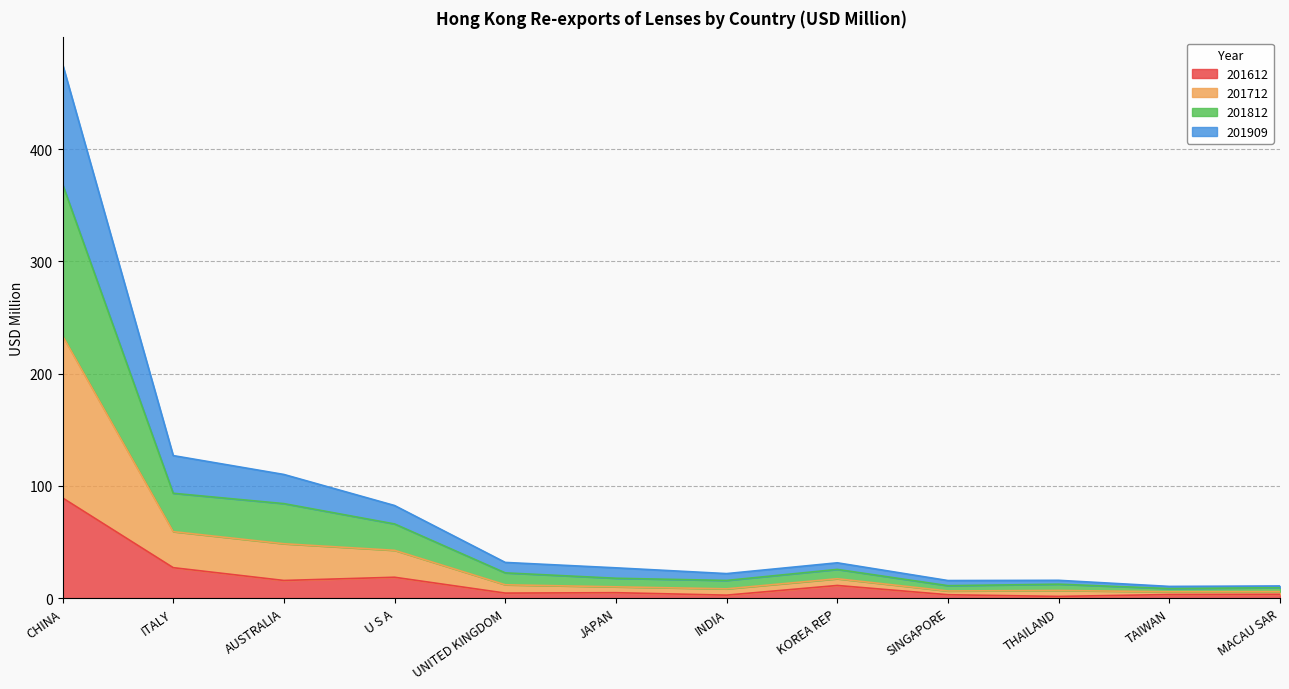

Which category has the highest value in the 201612 series?

CHINA